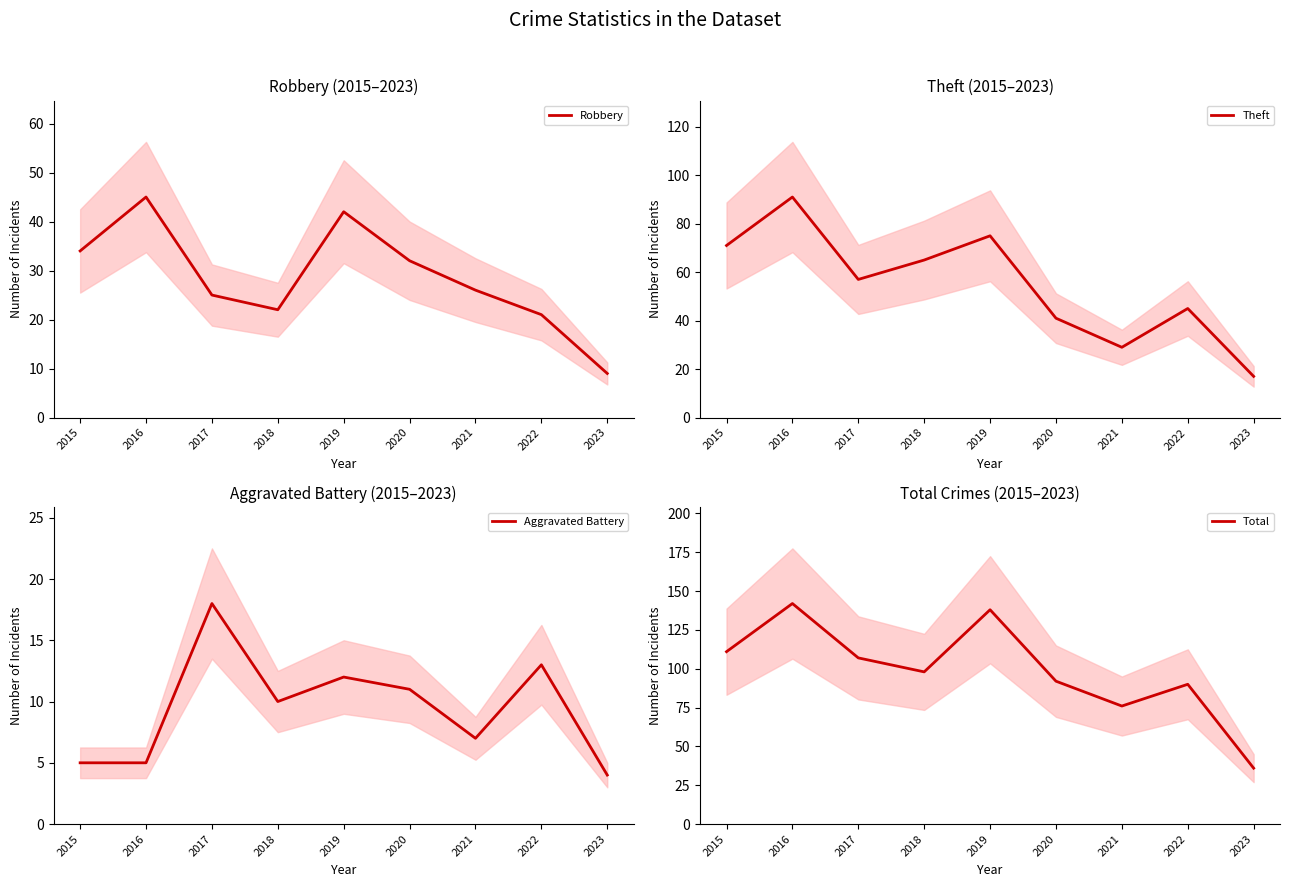

Between 2016 and 2019, which series saw the biggest shift?

Theft